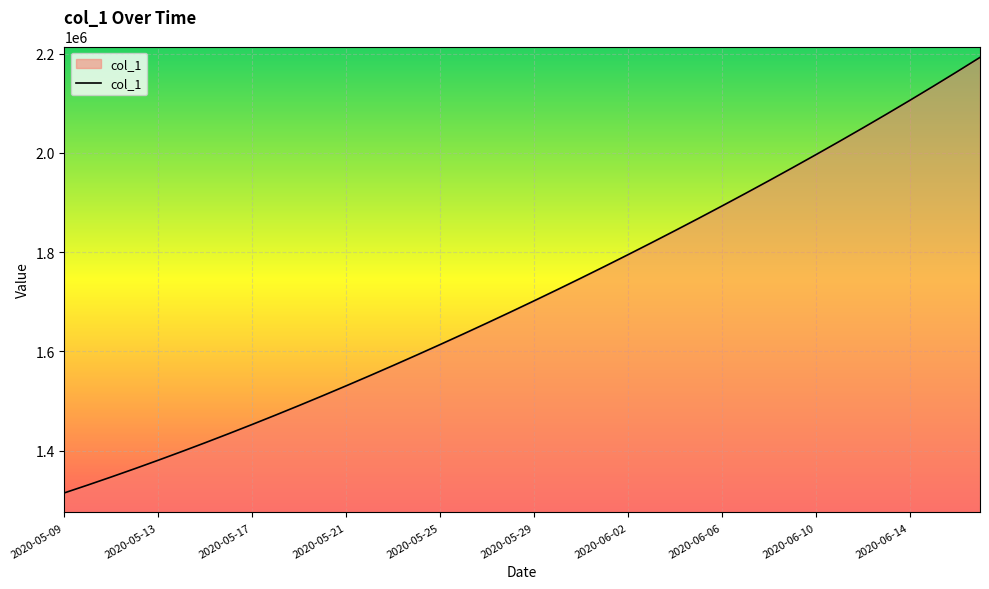

What is the difference between the maximum and minimum values?

877316.5